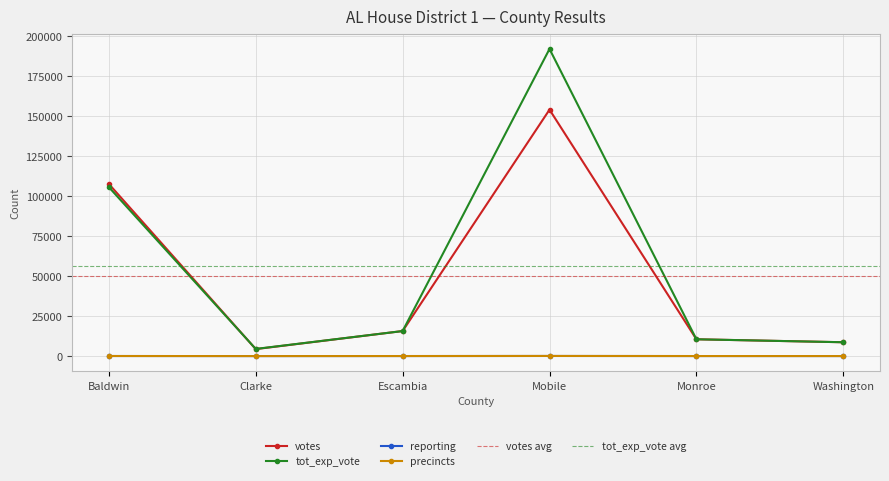

In votes, how many points are lower than both neighbors (excluding endpoints)?

1